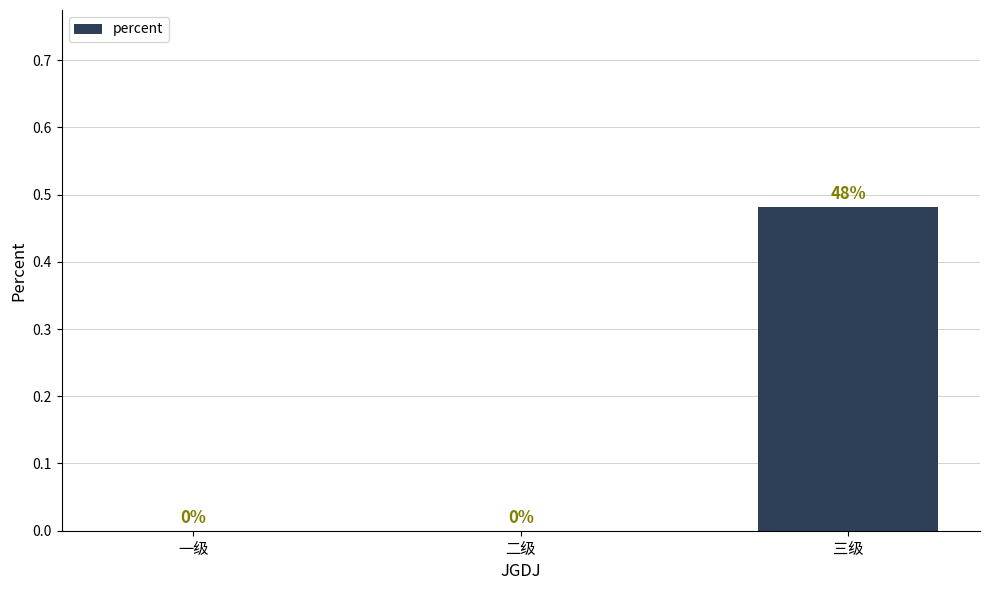

How many values are between 0 and 1?

3